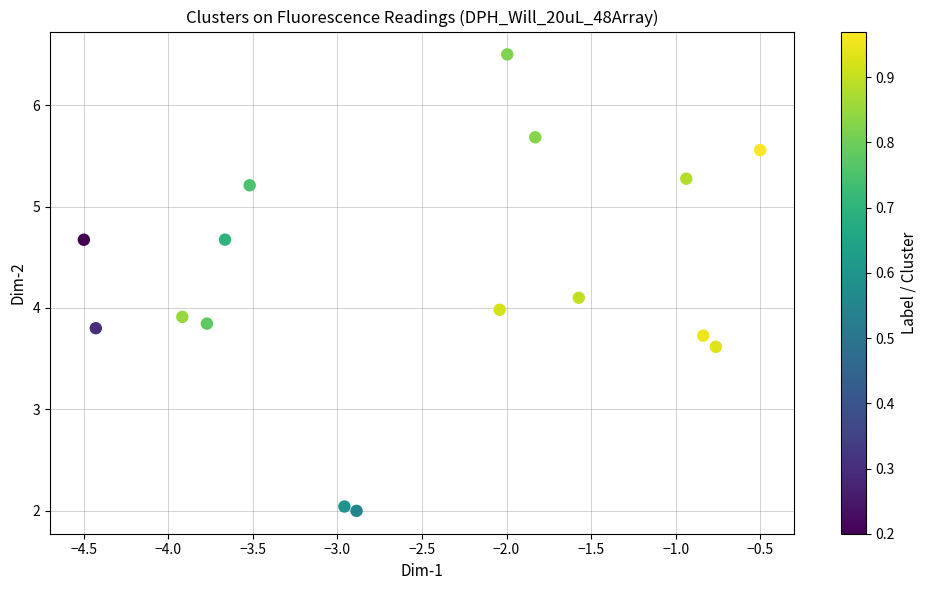

What is the range of Y values (max minus min)?

4.5